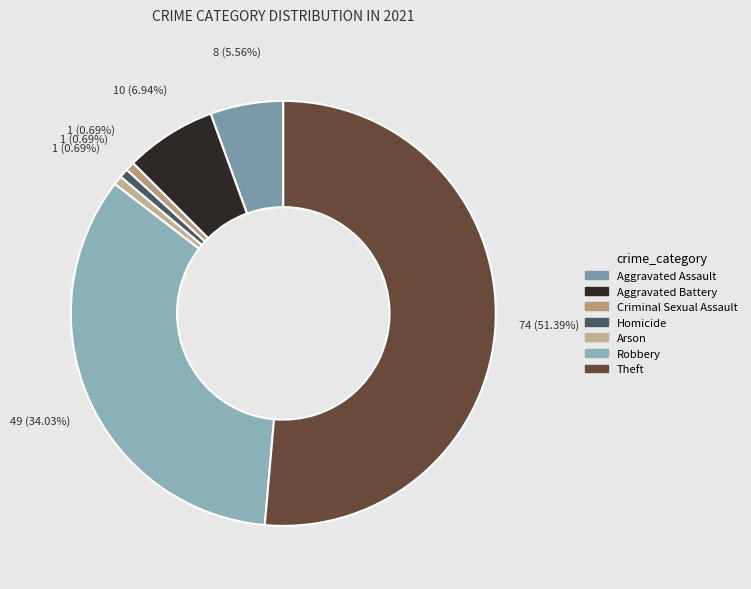

Rank the categories by value from lowest to highest.

Criminal Sexual Assault, Homicide, Arson, Aggravated Assault, Aggravated Battery, Robbery, Theft